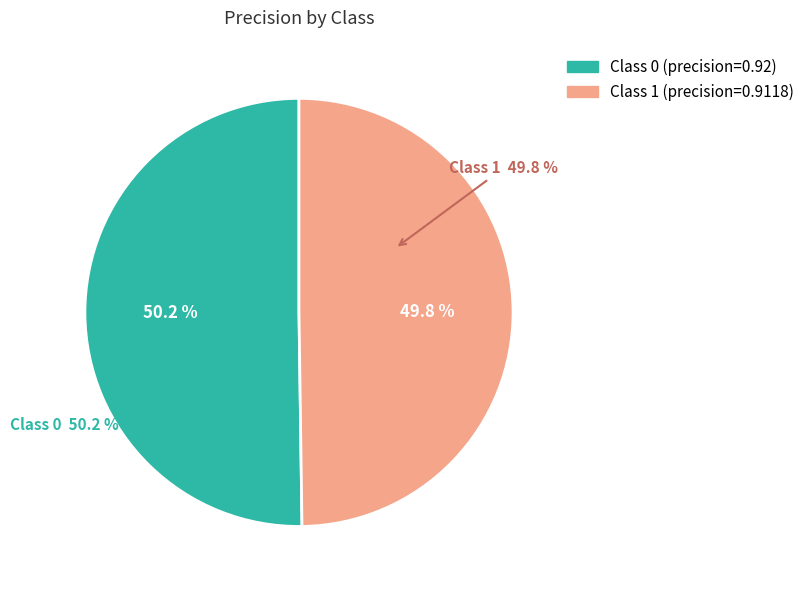

True or false: 1 accounts for 50% of the total.

True